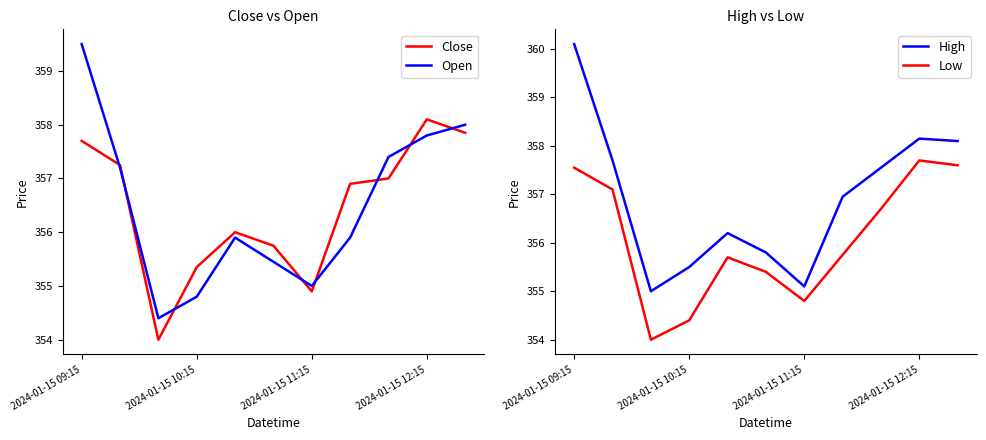

Is it true that Open equals 359.5 at 2024-01-15 09:15?

True